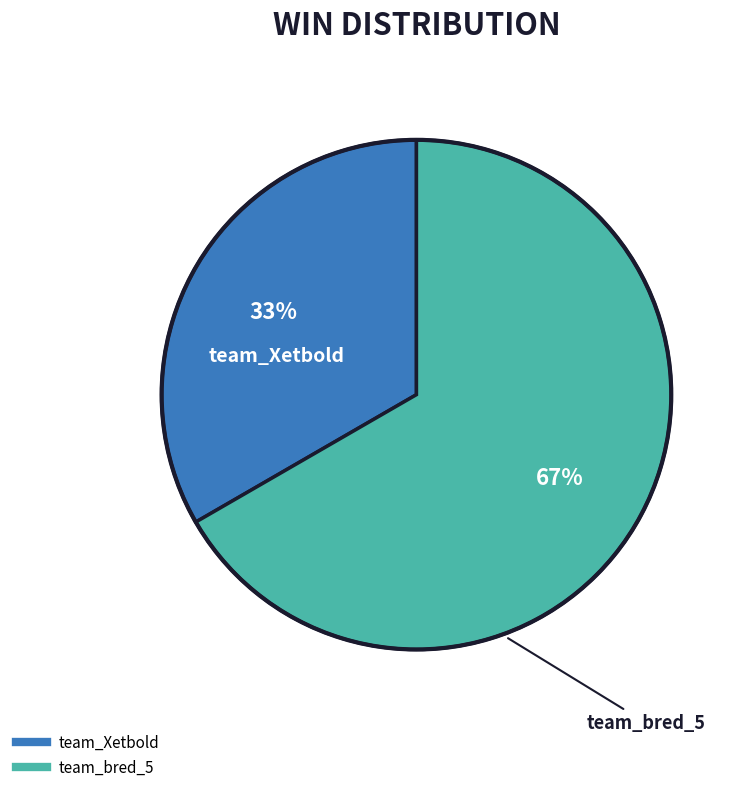

Do team_Xetbold and team_bred_5 together represent more than half of the pie?

Yes